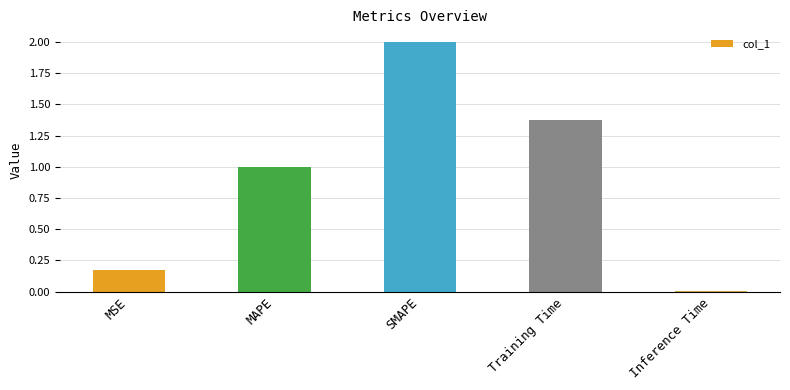

Rank the categories by value from highest to lowest.

SMAPE, Training Time, MAPE, MSE, Inference Time